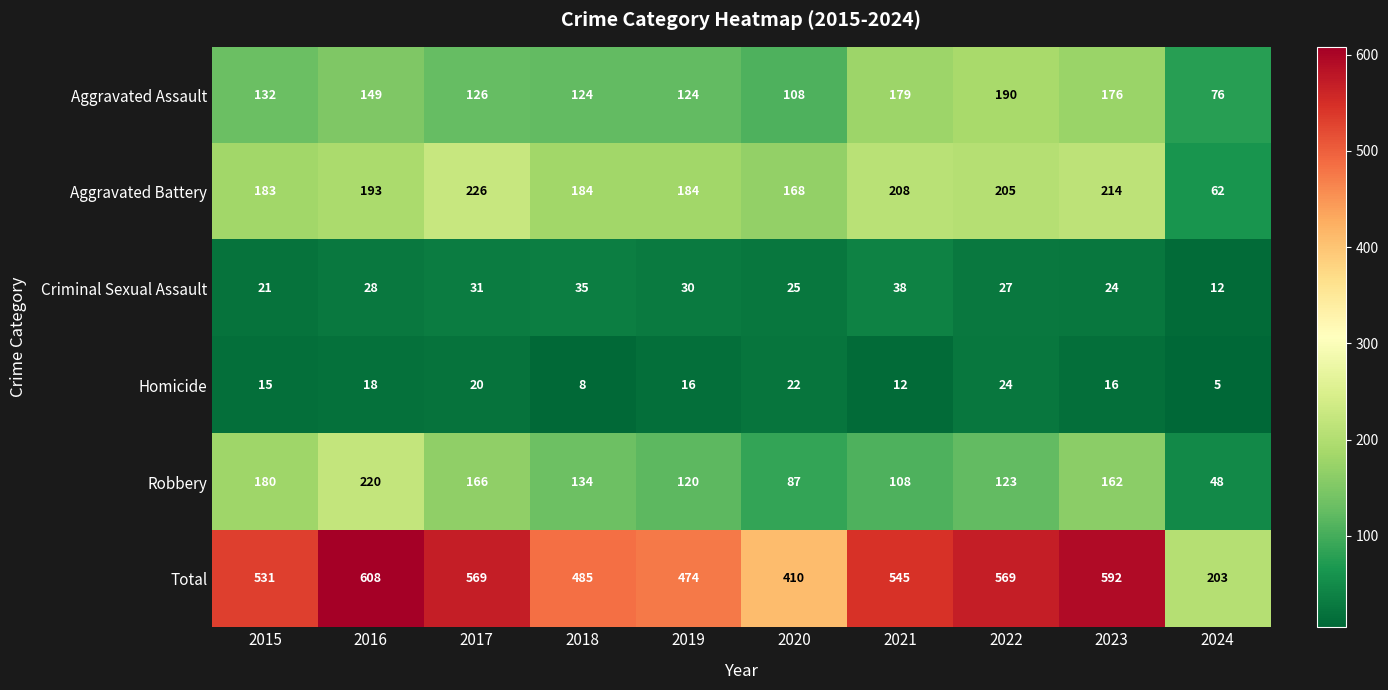

What is the average value of the Robbery series?

135